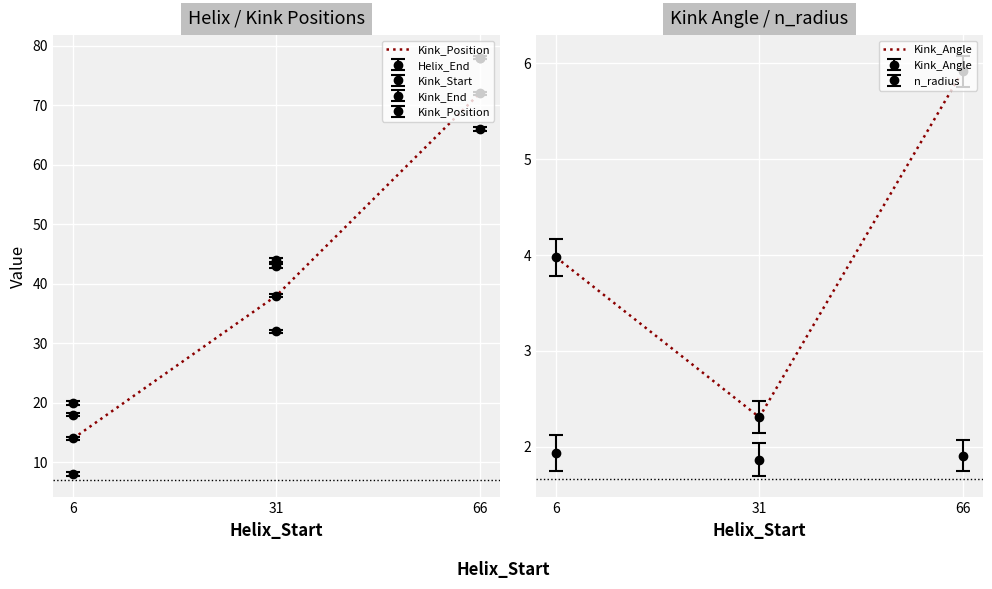

At which label does Kink_Angle first exceed 3?

6